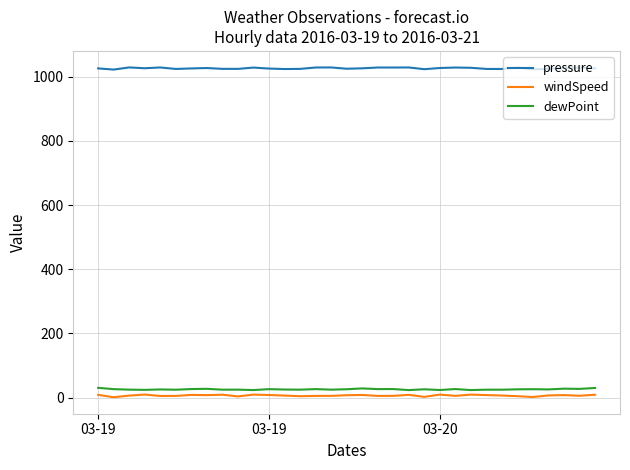

Count the number of data series in this chart.

3